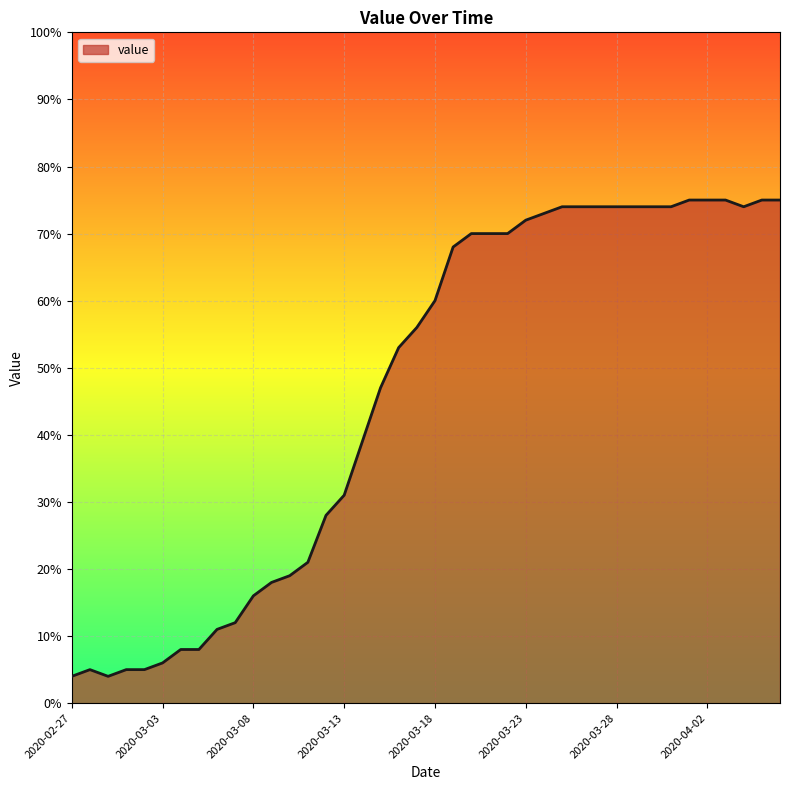

What is the difference between the maximum and minimum values?

71